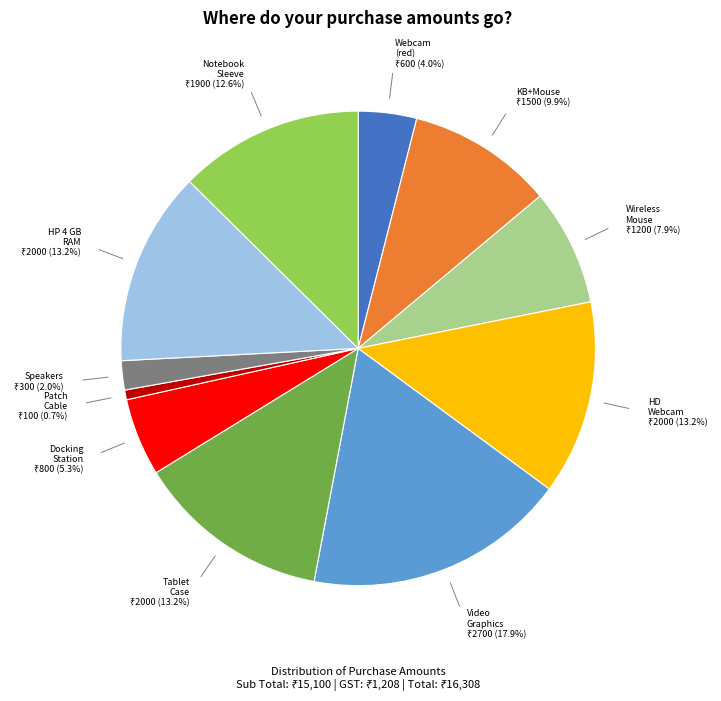

Is there a majority slice in this chart?

No